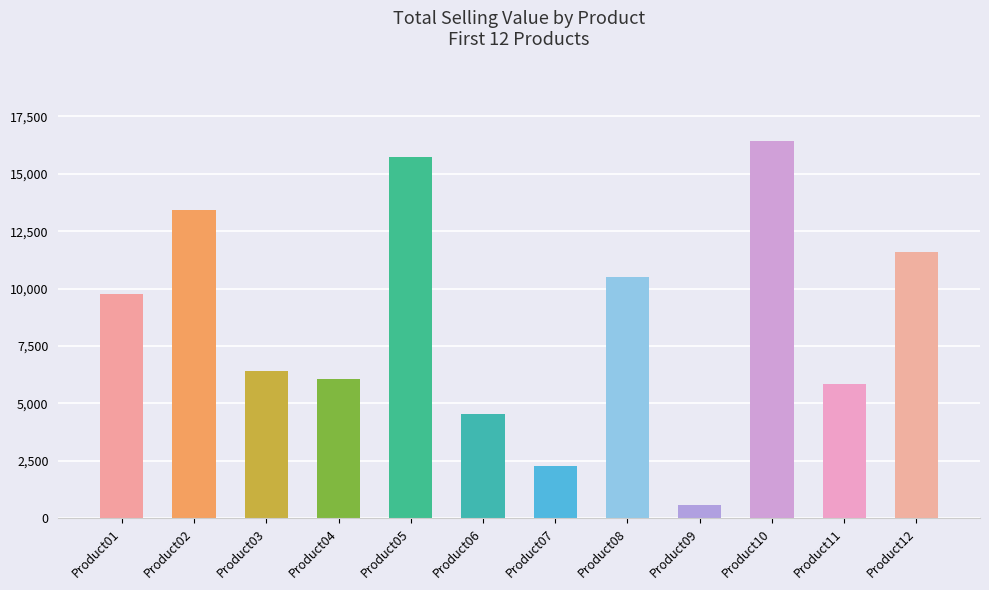

What is the average value?

8594.1